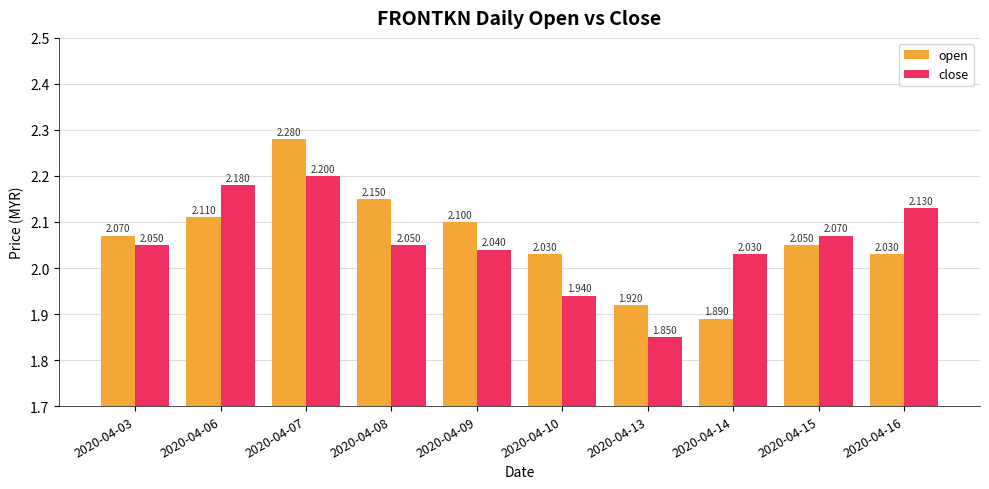

What is the difference between the highest and lowest values at 2020-04-16?

0.1